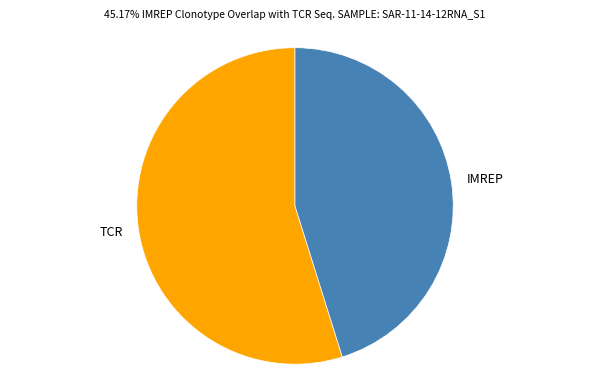

Rank the categories by value from lowest to highest.

IMREP, TCR